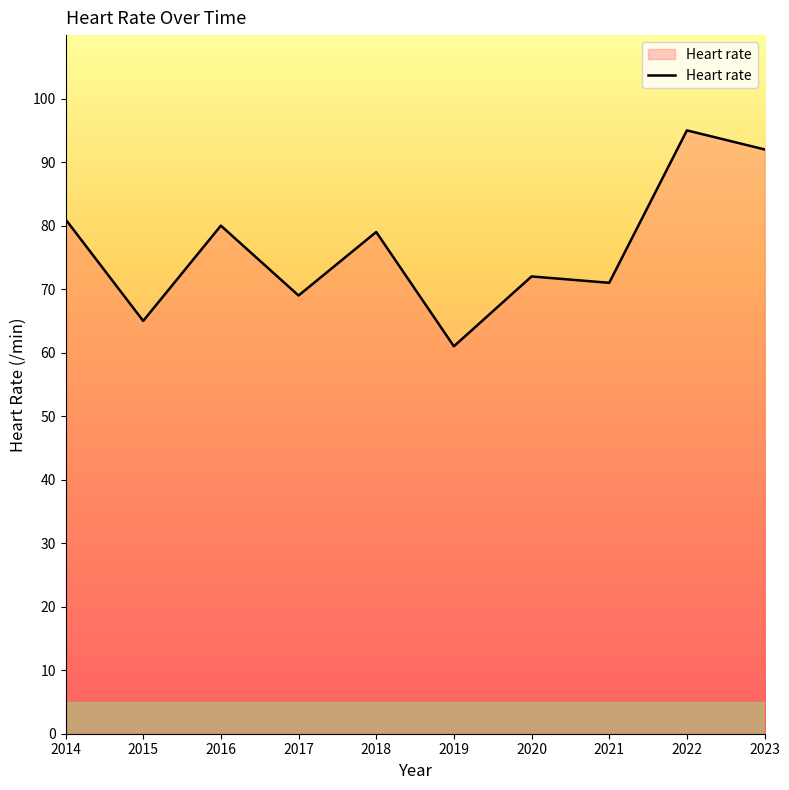

At which category does the chart reach its minimum across all series?

2019